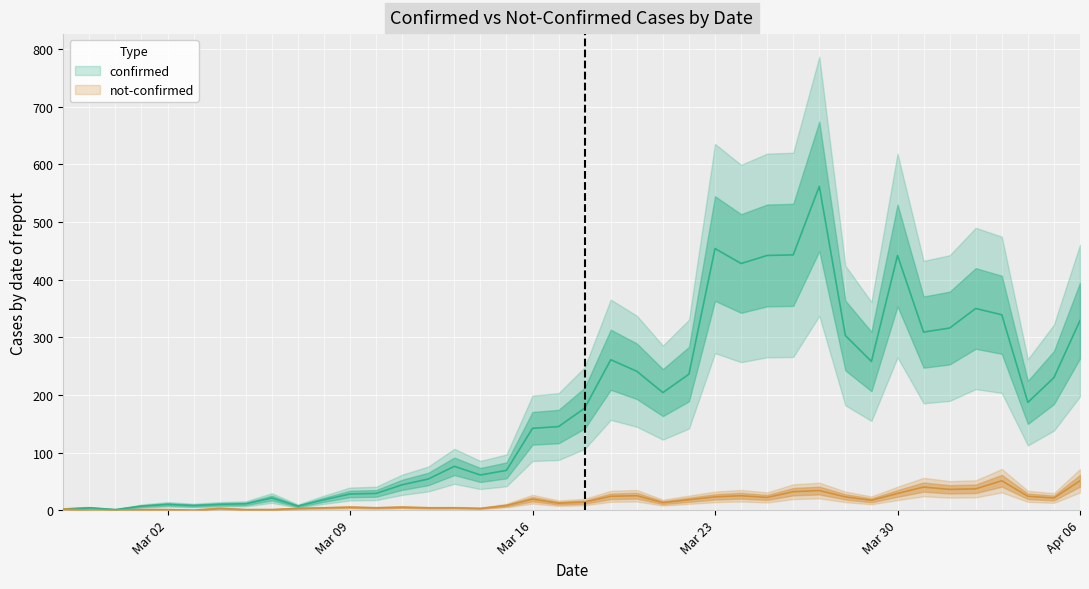

What is the difference between the not-confirmed values at 2020-03-17 and 2020-02-27?

10